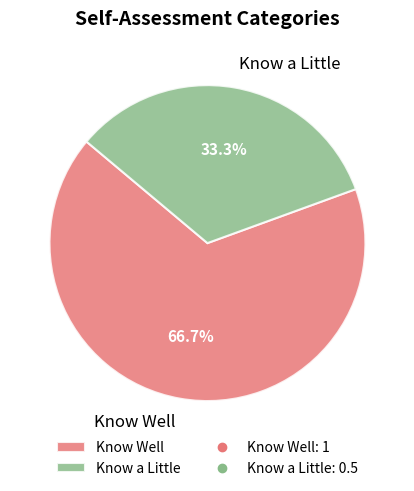

The Know Well slice represents 67% of the pie. True or false?

True